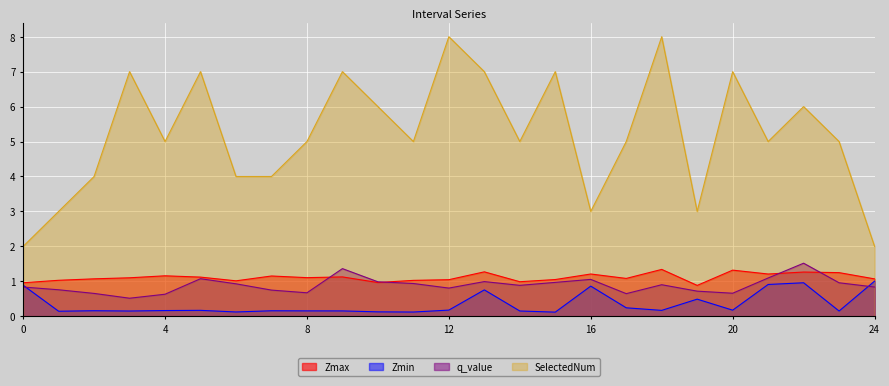

True or false: SelectedNum and Zmax cross at least once.

False